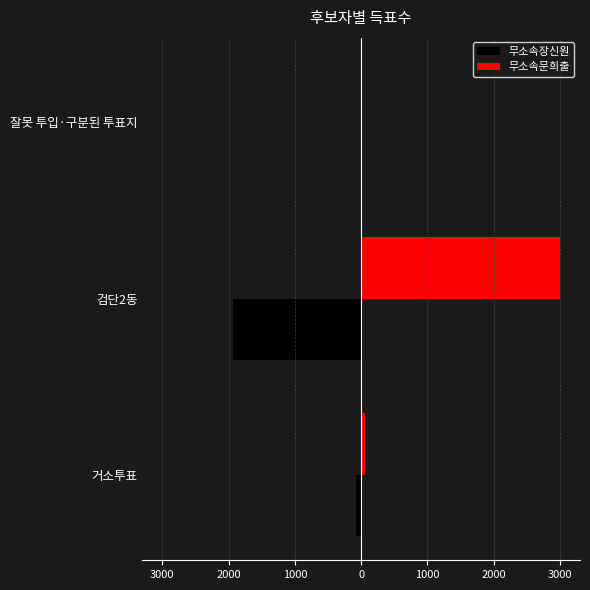

What is the smallest value displayed?

-1934